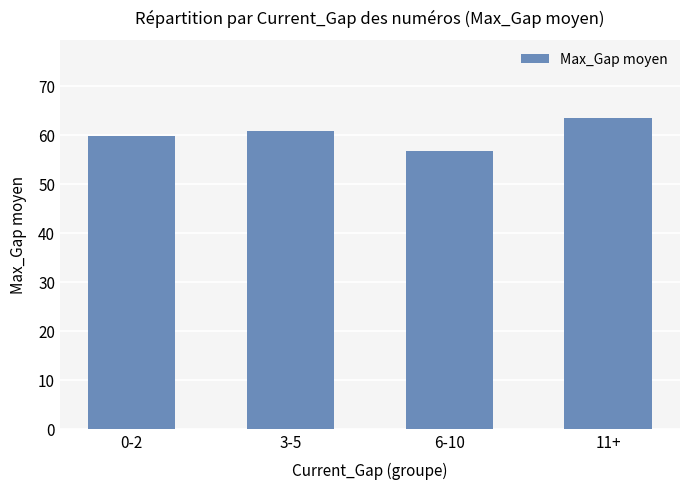

Which category has the lowest value across all series?

6-10